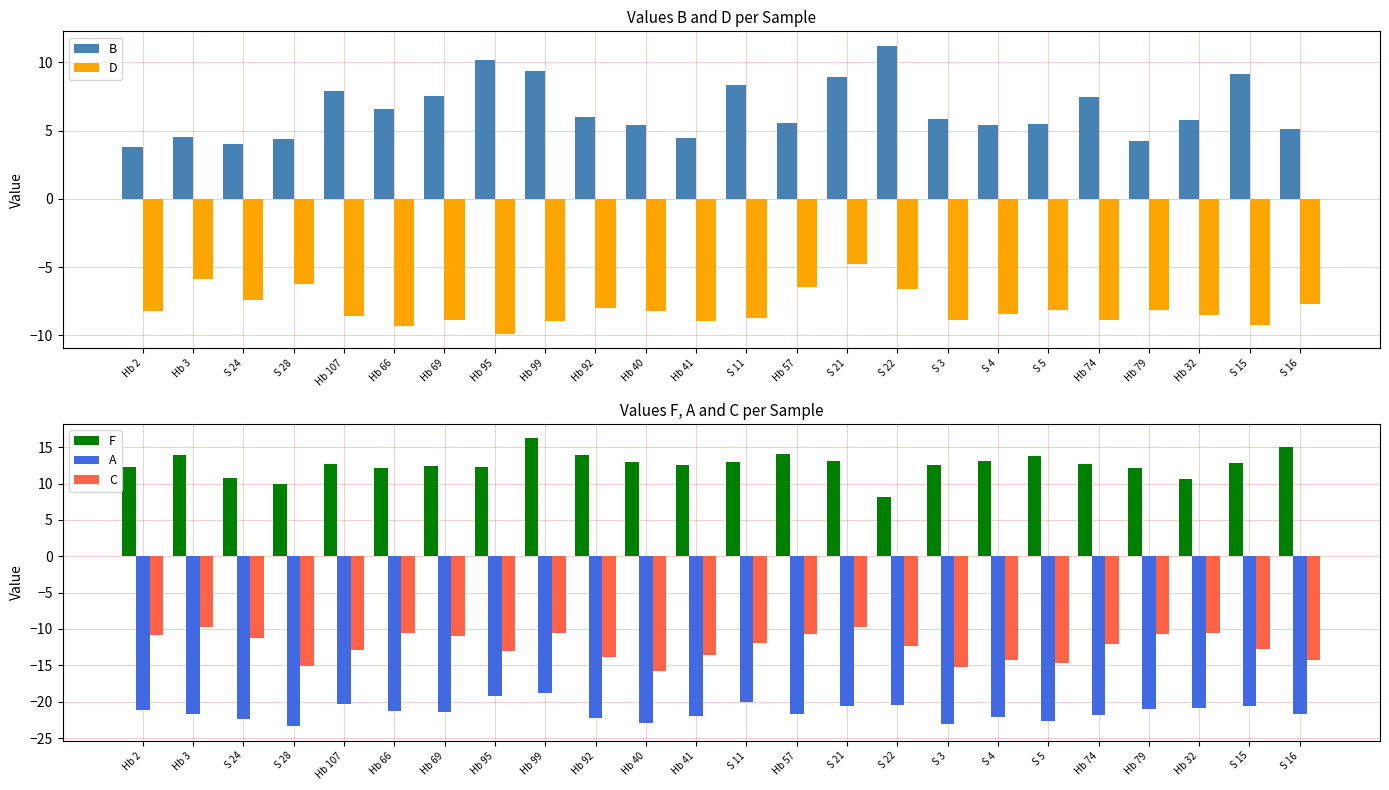

What is the minimum value shown in the chart?

-23.4